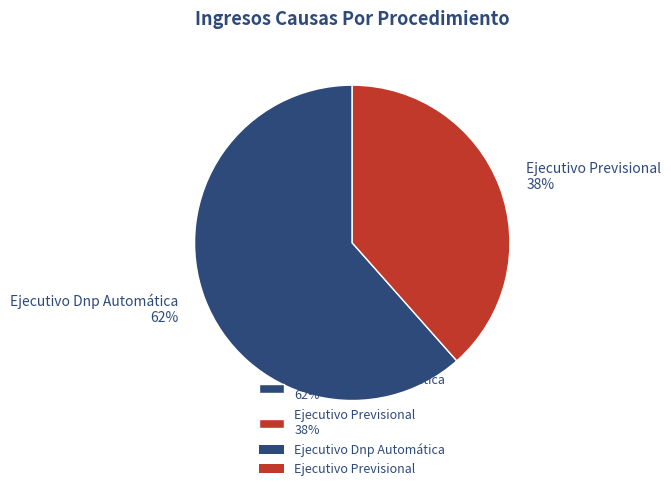

What is the smallest slice in the pie chart?

Ejecutivo Previsional